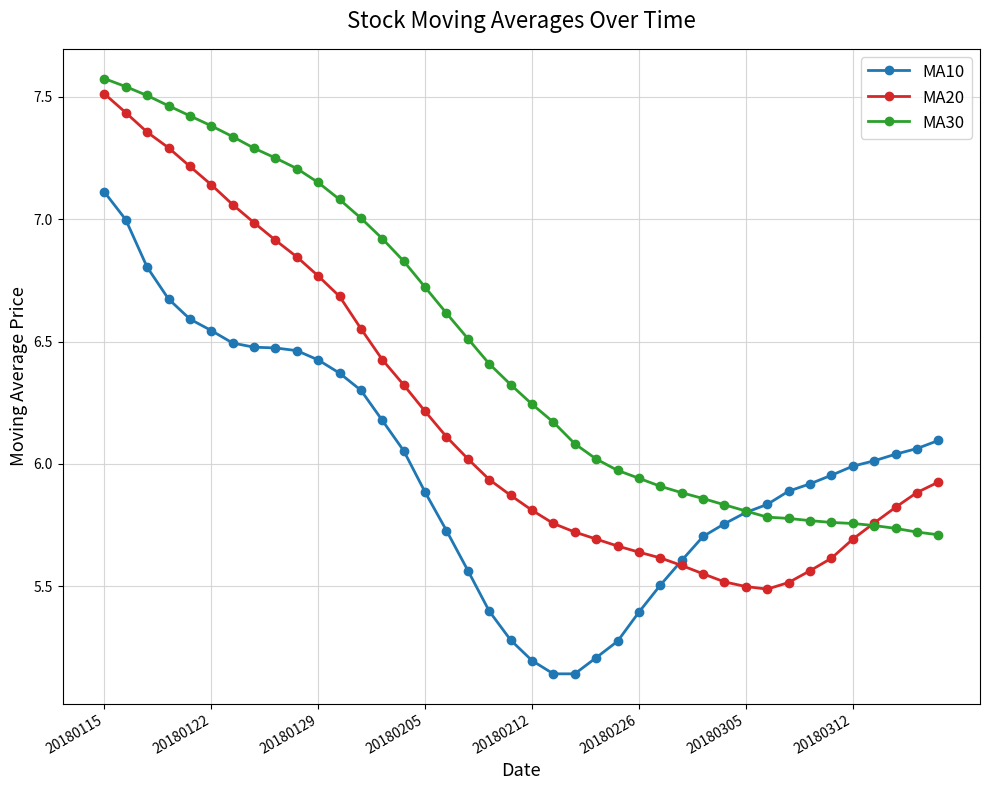

Rank the series by their average value, from highest to lowest.

MA30, MA20, MA10